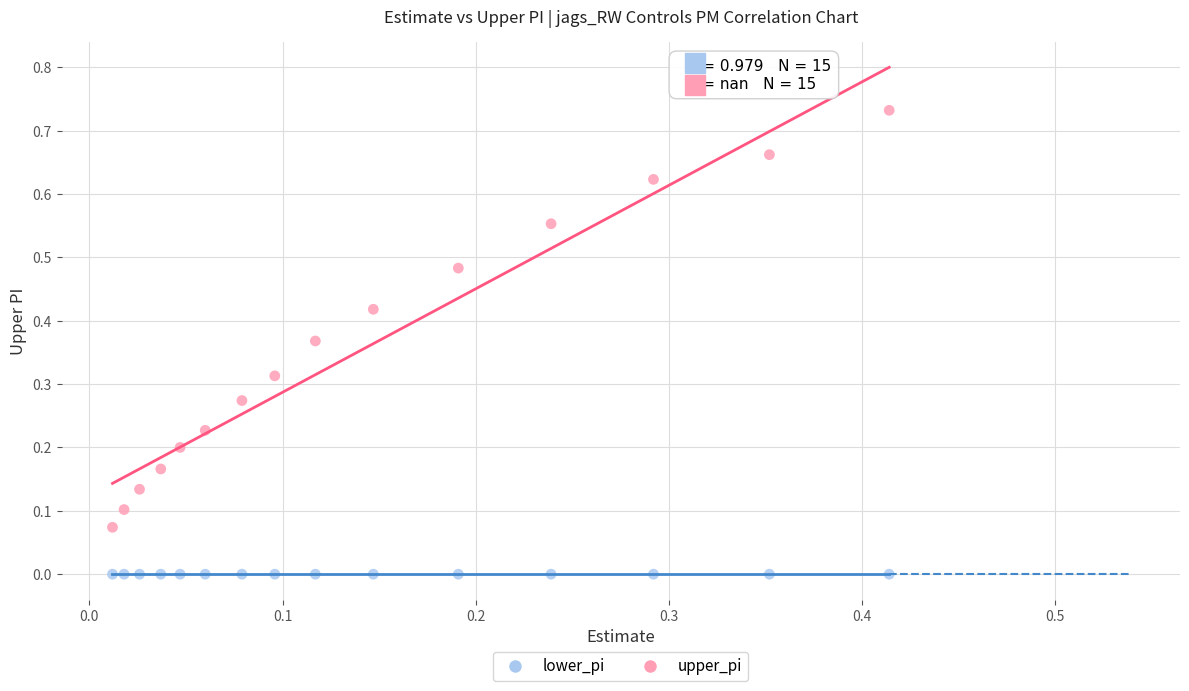

Which series contains the lowest Y value?

lower_pi